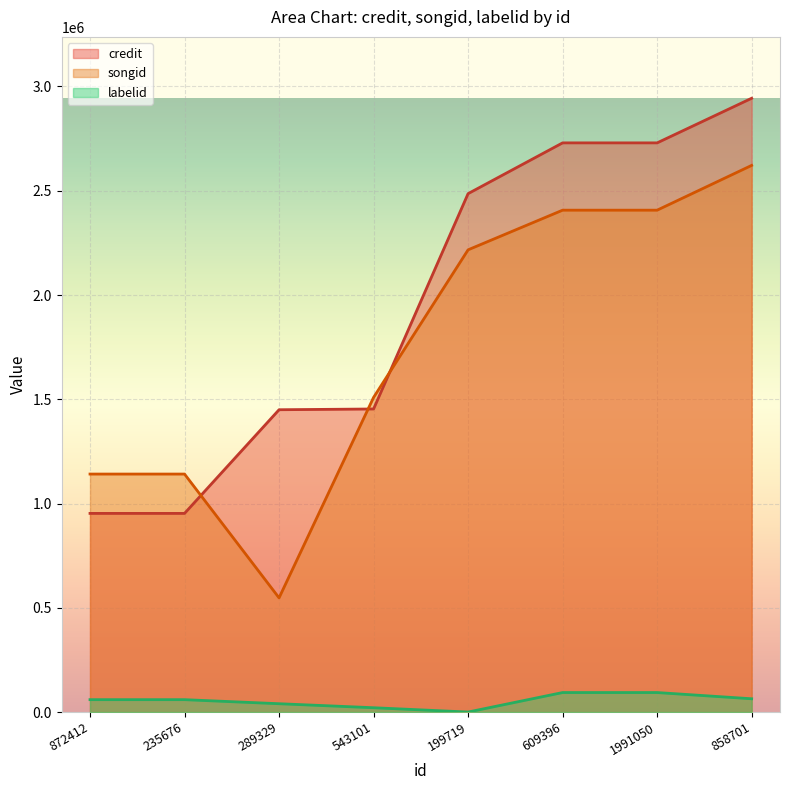

After their last crossing, which series has the higher values: credit or songid?

credit